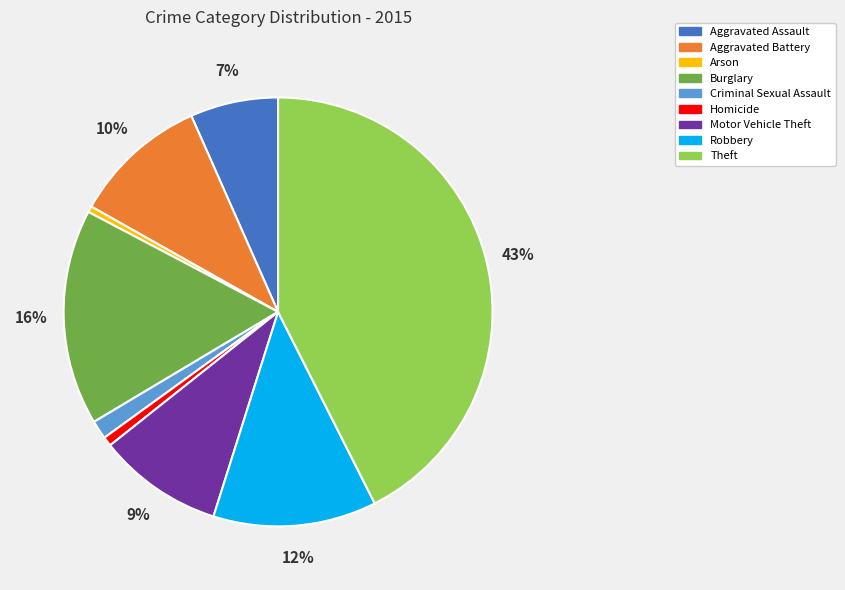

To the nearest percent, what is the average slice percentage?

11%